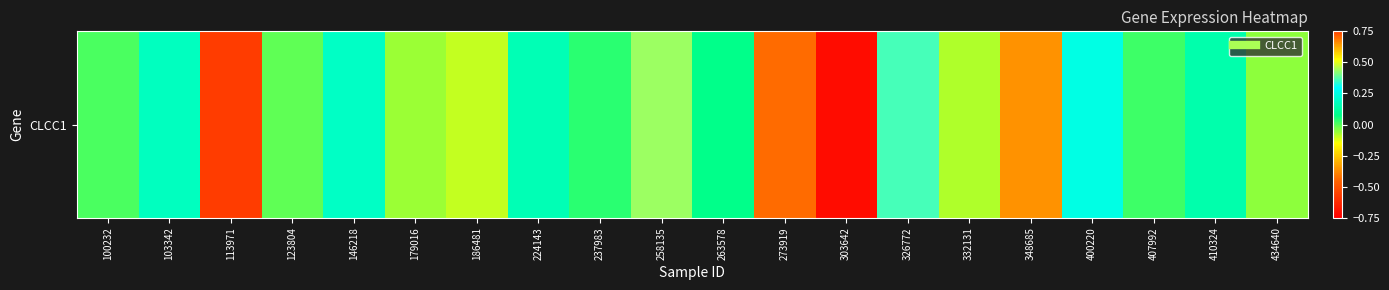

Which category has the highest value across all series?

258135